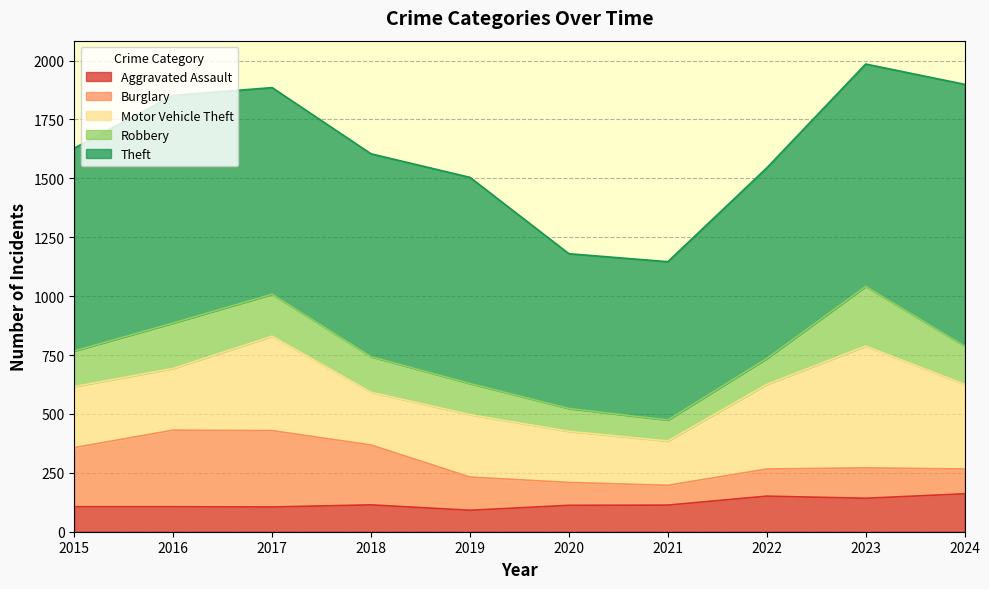

List the labels in order of Robbery value, smallest first.

2021, 2020, 2022, 2019, 2015, 2018, 2024, 2017, 2016, 2023